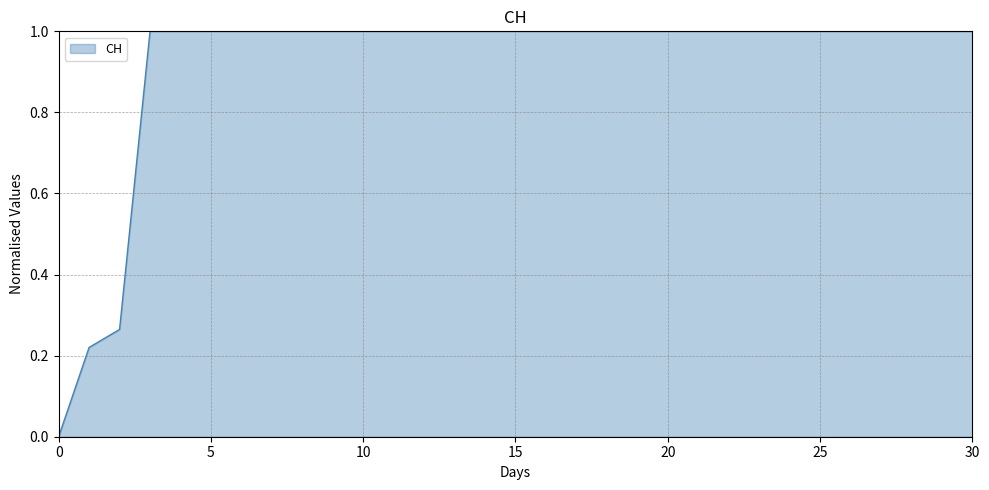

What is the difference between the maximum and minimum values?

1.0